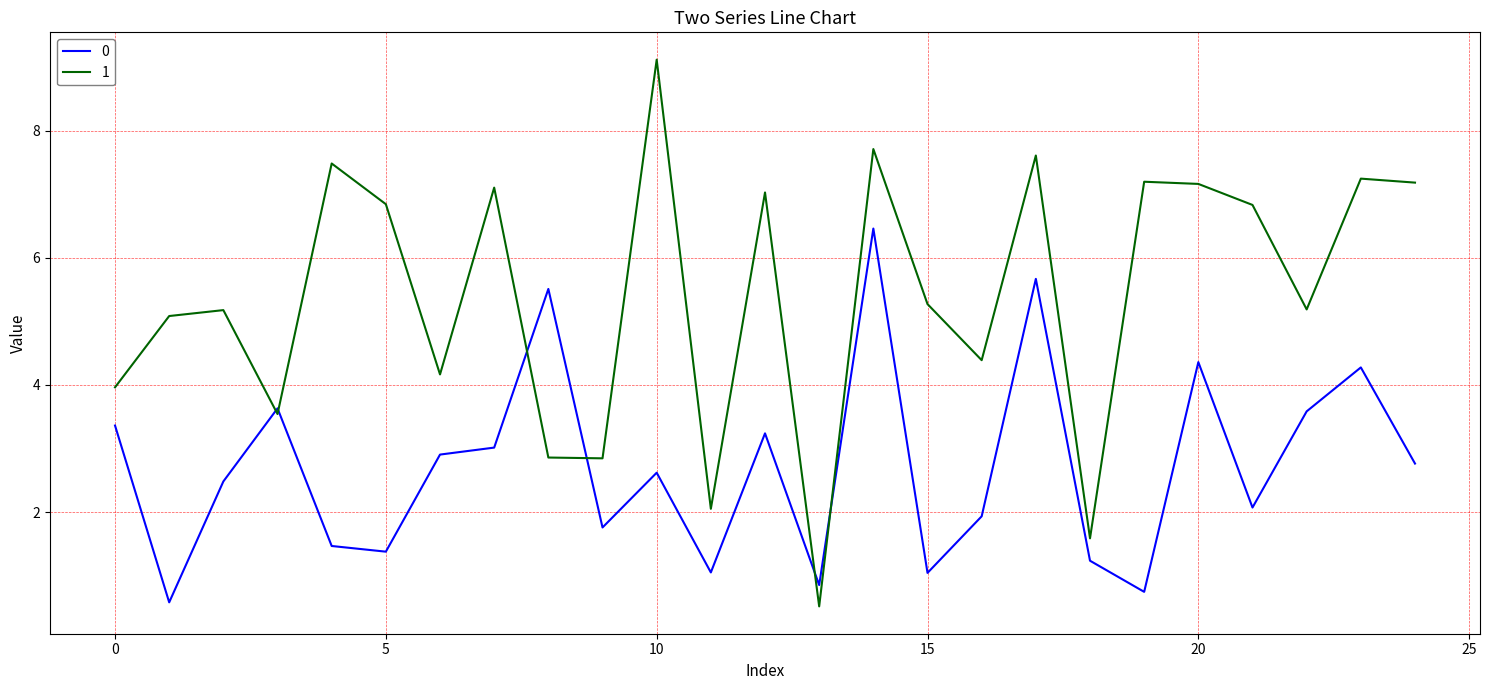

Which series has the largest total across all categories?

1